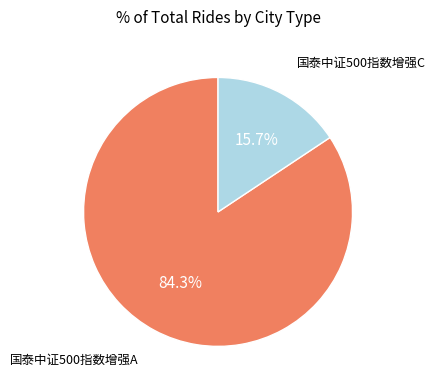

True or false: 国泰中证500指数增强A accounts for 93% of the total.

False